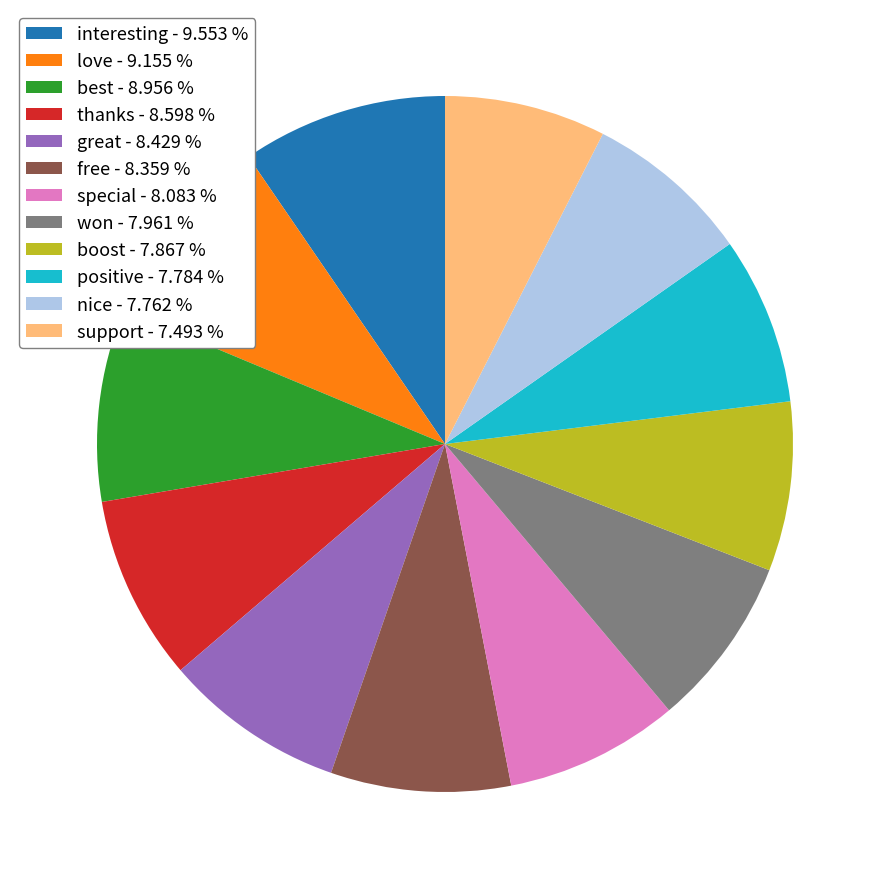

Do love - 9.155 % and free - 8.359 % together represent more than half of the pie?

No